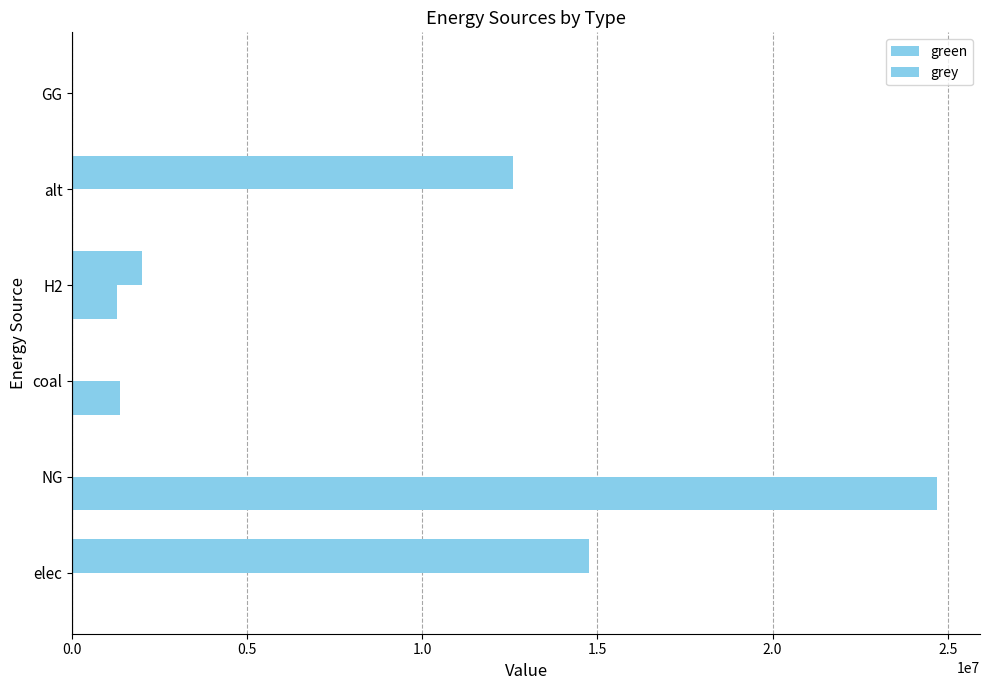

Reading left to right, list all the values displayed in this chart.

green: 14751800.2	0.0	0.0	2000000.0	12594675.5	0.0
grey: 0.0	24689482.9	1350885.2	1274043.0	0.0	0.0